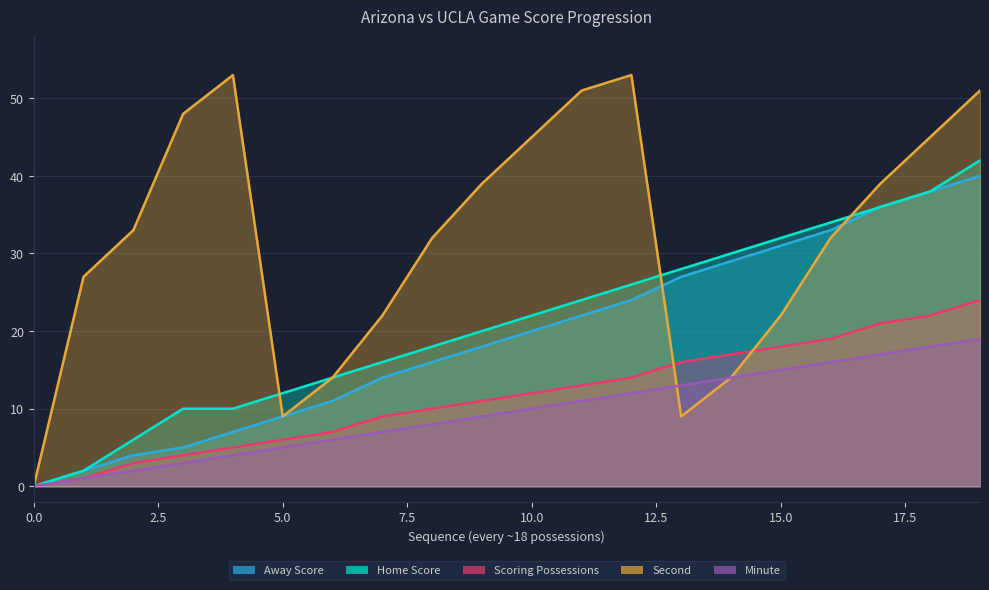

What value does the Home Score series have at 10, to the nearest 5?

20